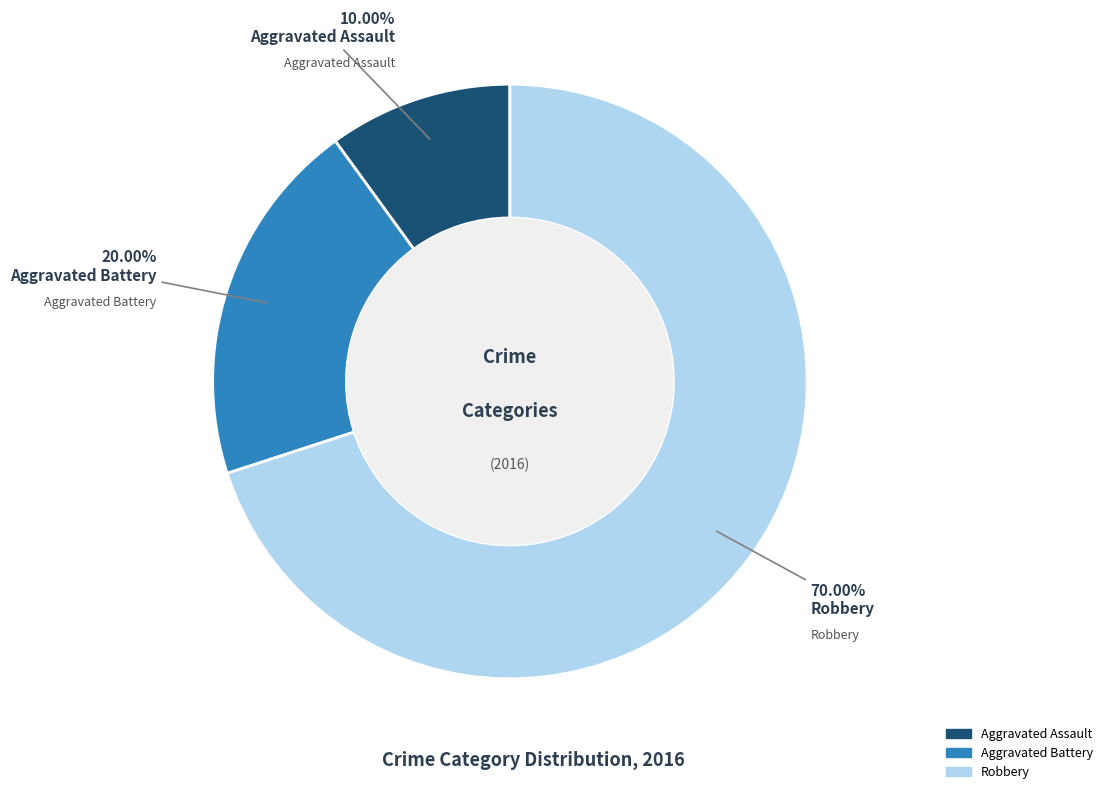

To the nearest percent, what portion does Robbery represent?

70%